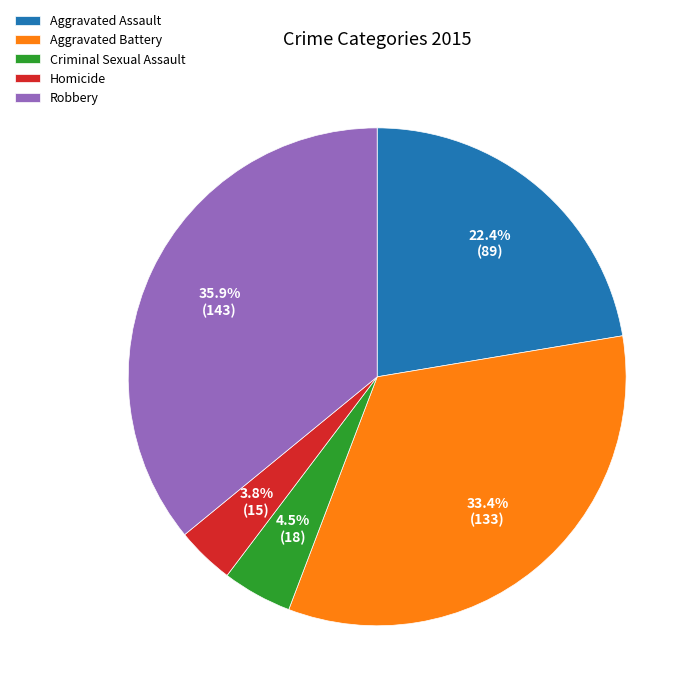

The Robbery slice represents 48% of the pie. True or false?

False